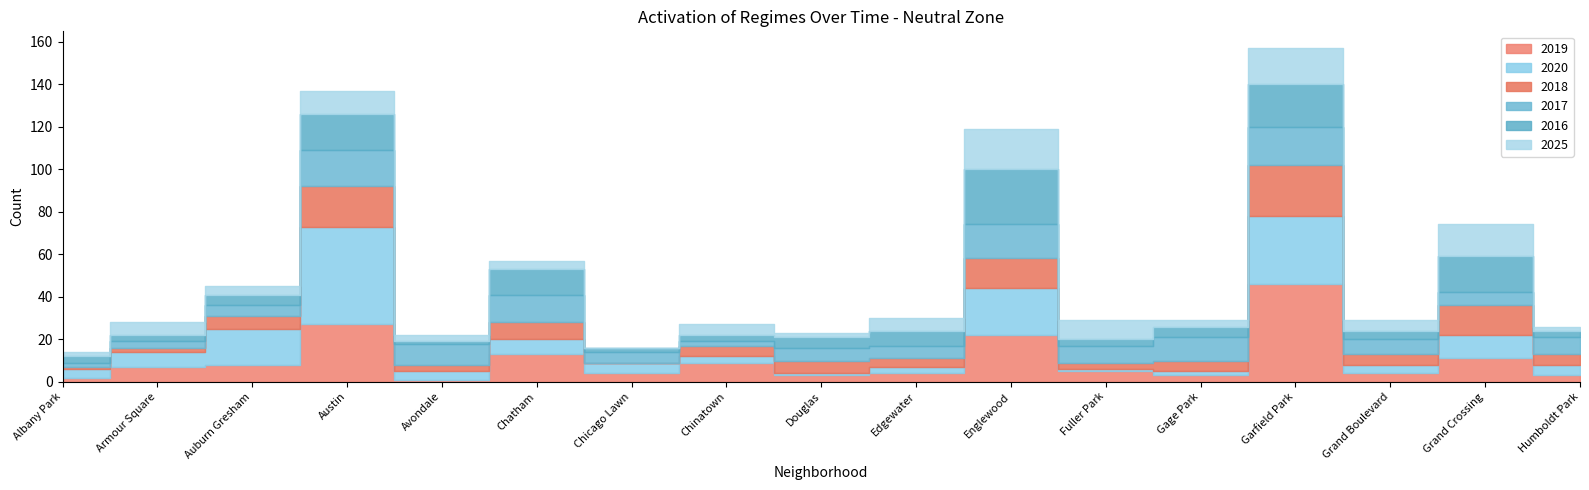

What is the difference between the second highest and minimum values in the 2025 series?

17